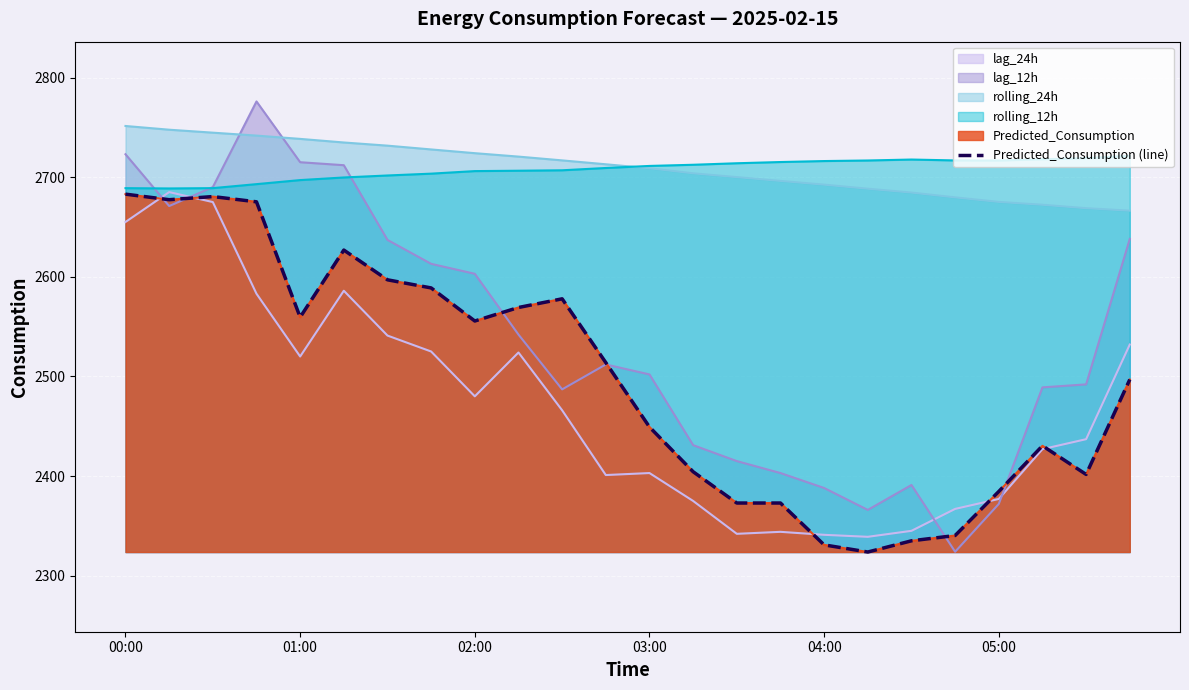

Approximately how many times larger is the value at 23 compared to 16?

1.1